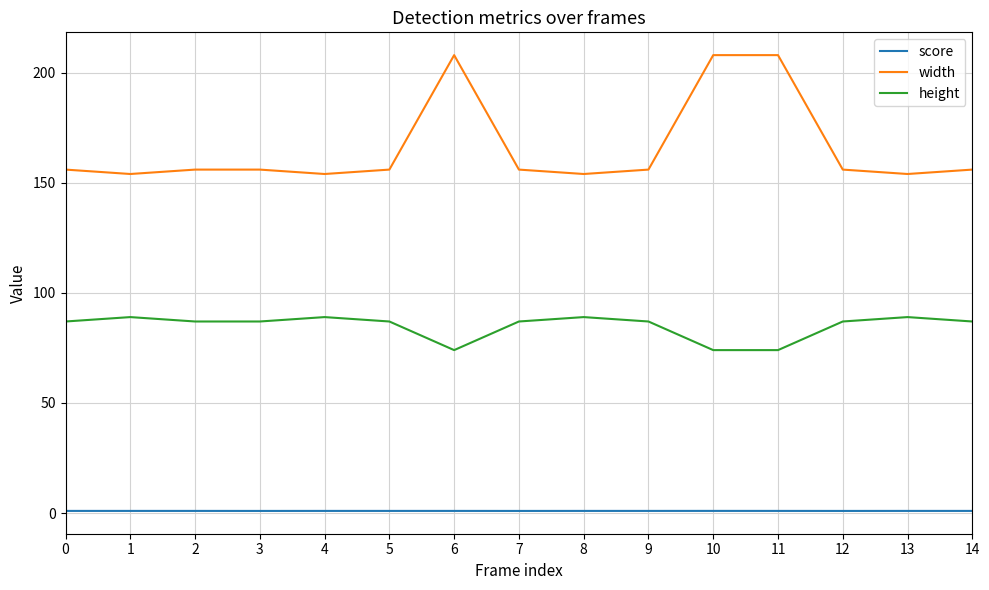

True or false: width has a value of 156.0 at 0.

True